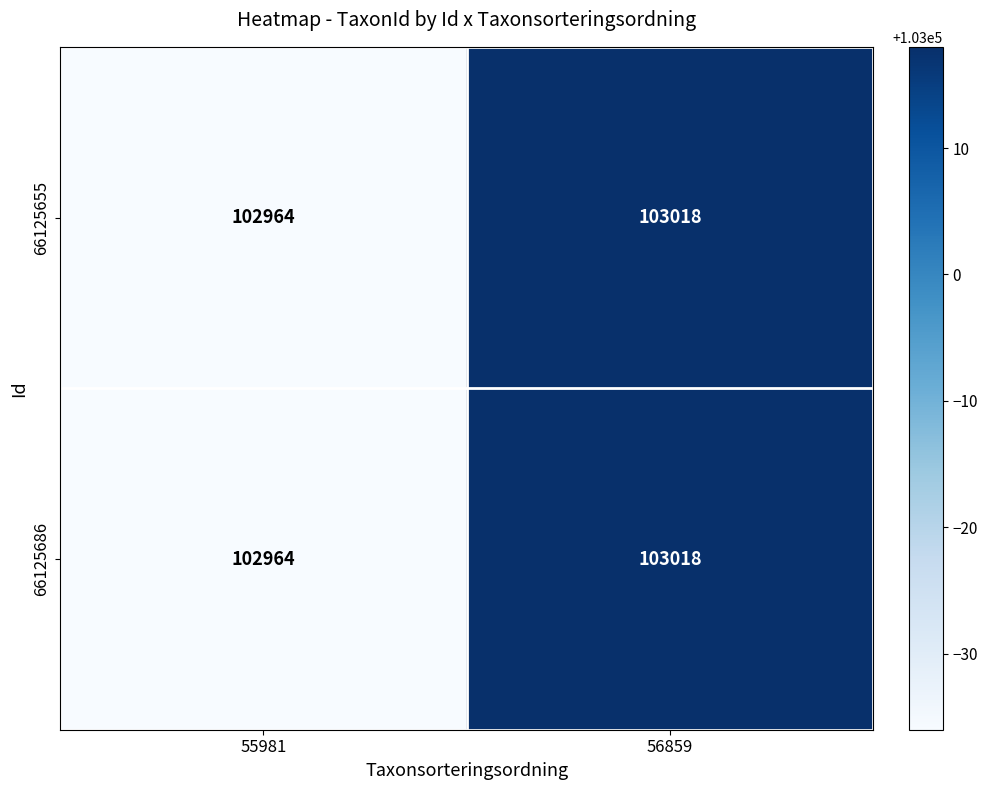

What value does the 66125655 series have at 56859?

103018